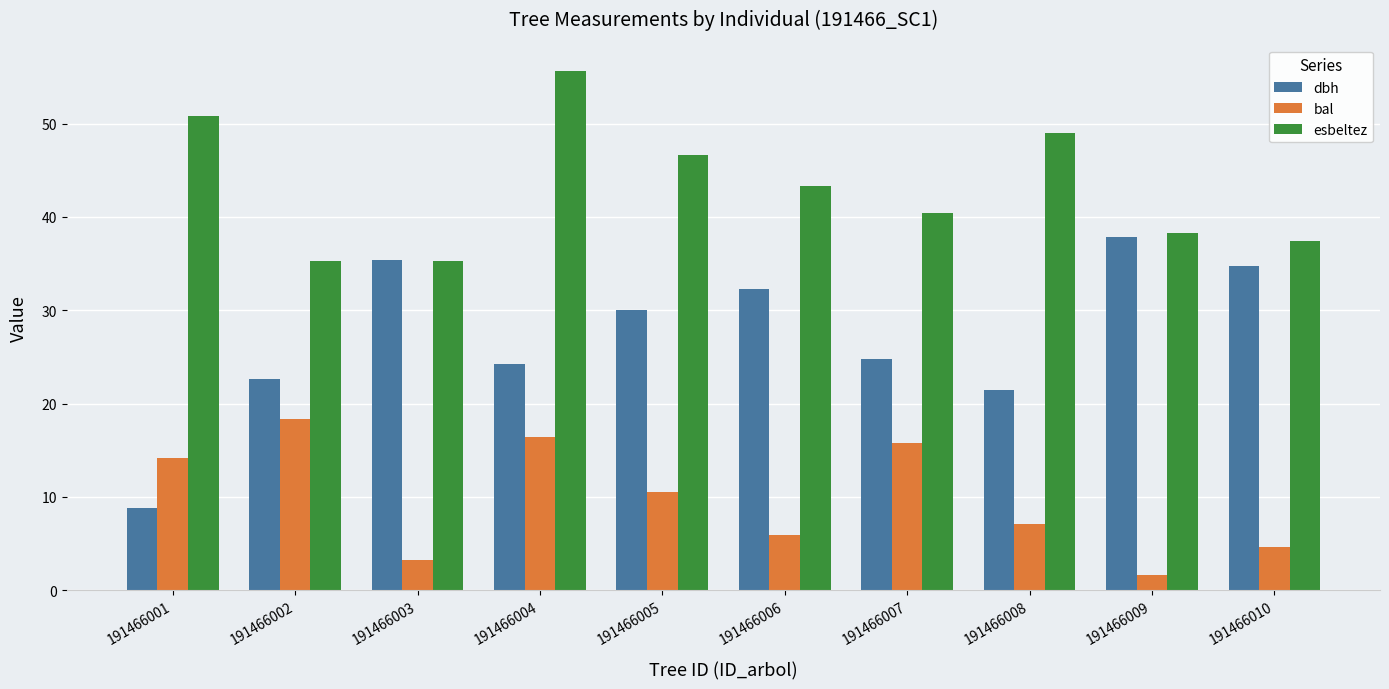

What is the difference between the maximum and minimum values in the esbeltez series?

20.4